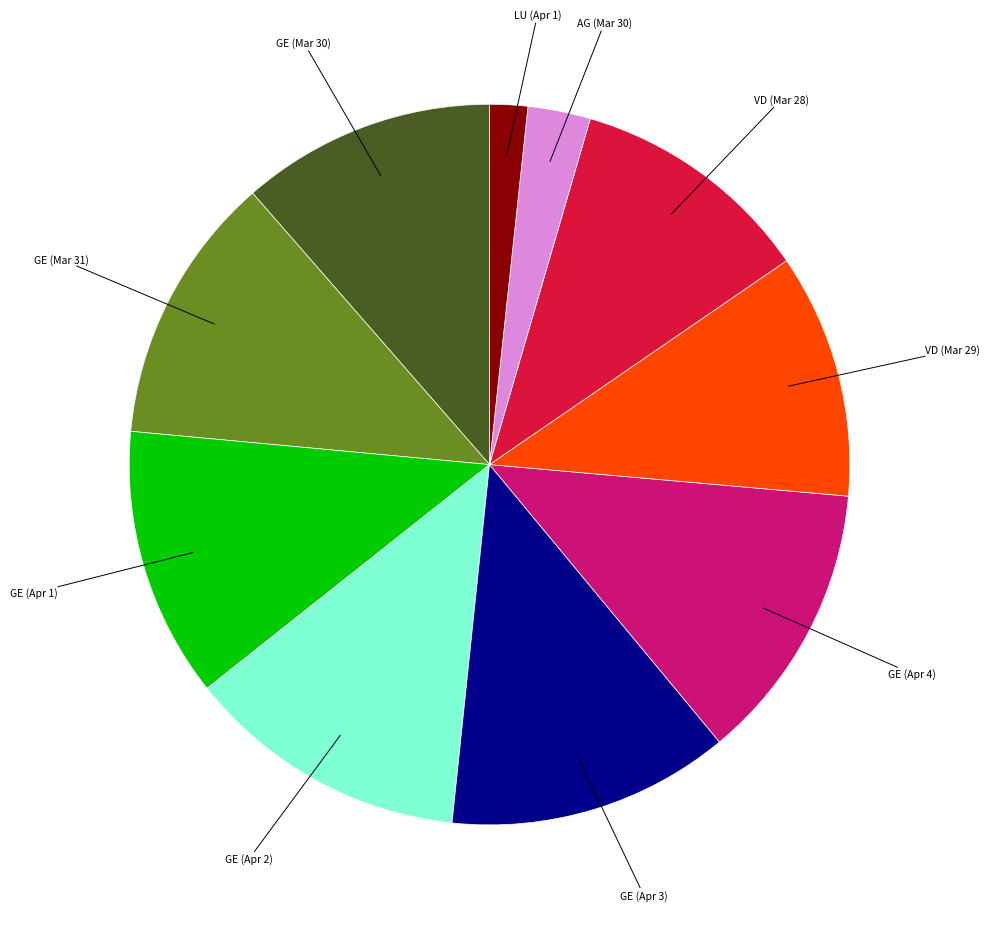

Does any single category account for the majority?

No